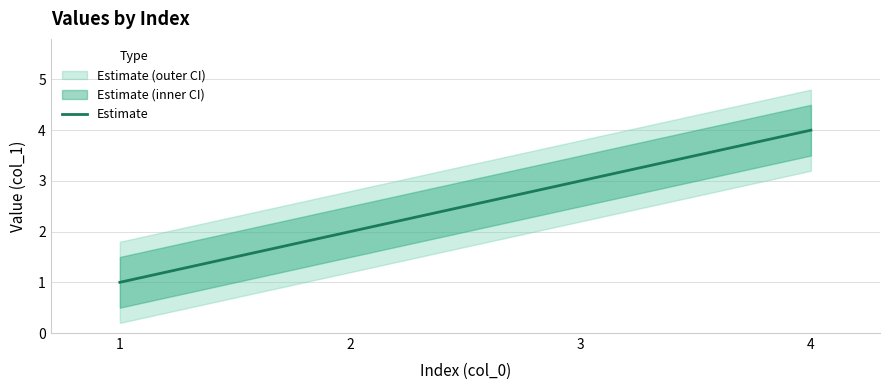

Reading left to right, transcribe all the data shown in this chart.

1	2	3	4